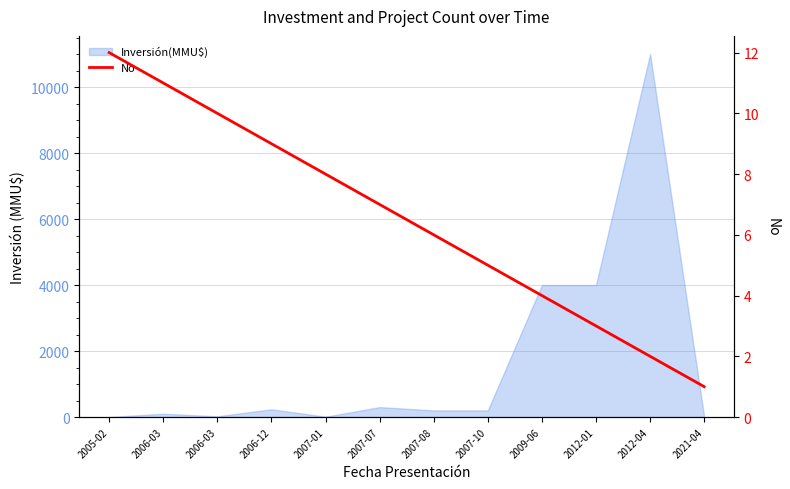

Reading left to right, what are all the values shown in this chart?

12	11	10	9	8	7	6	5	4	3	2	1